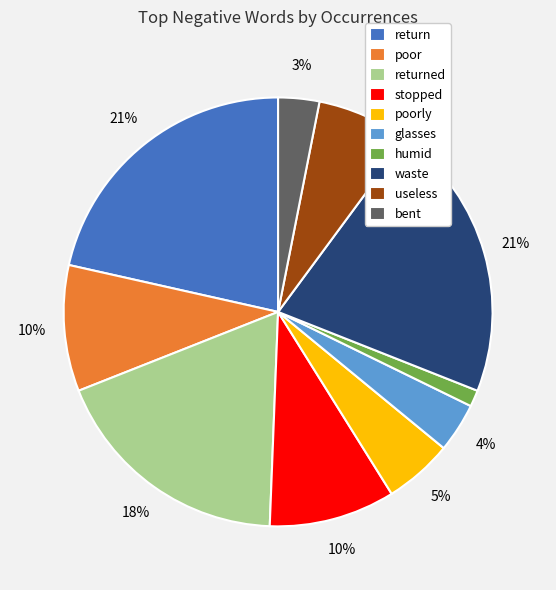

To the nearest percent, what percentage of the pie is humid?

1%